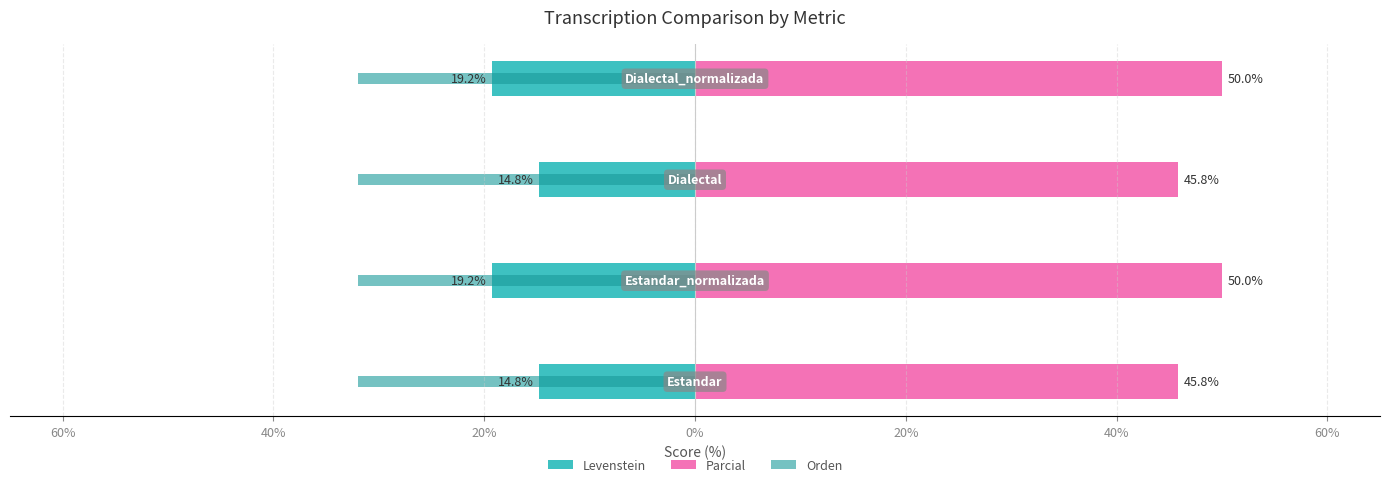

Rank the series by their maximum value, from highest to lowest.

Parcial, Orden, Levenstein